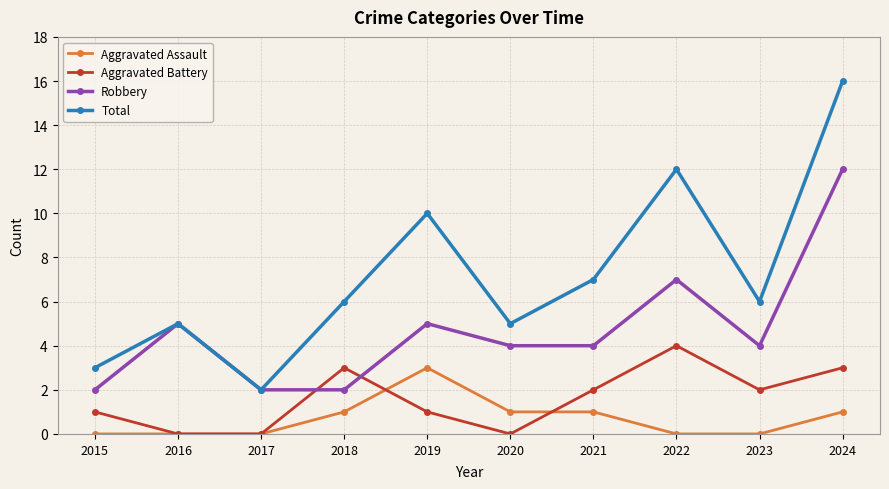

Between which two adjacent categories do Aggravated Battery and Robbery first intersect?

2017 and 2018